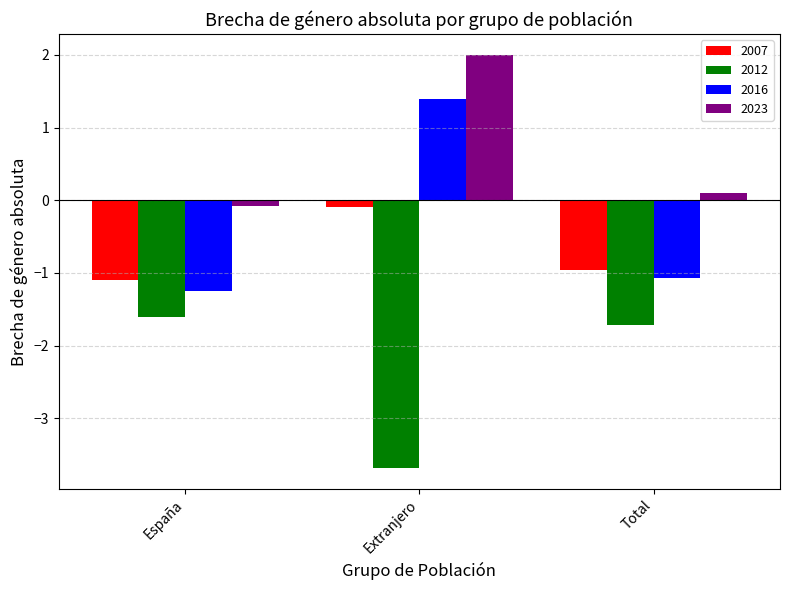

What is the sum of the 2016 values at España and Total?

-2.3